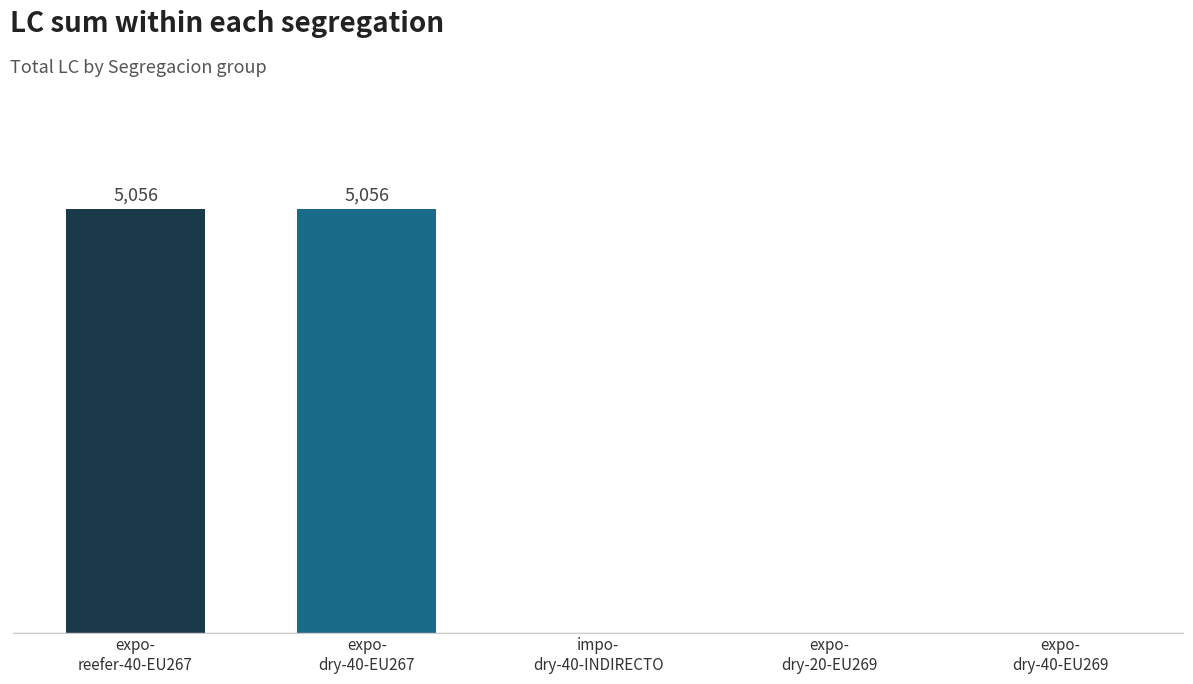

How many bars are there in total?

5